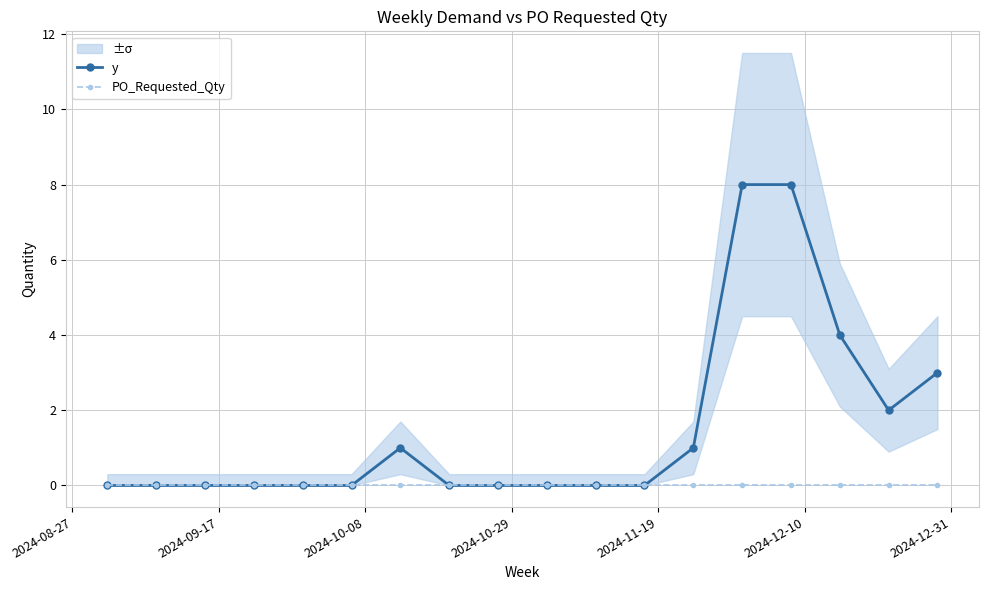

What is the highest value of the y series?

8